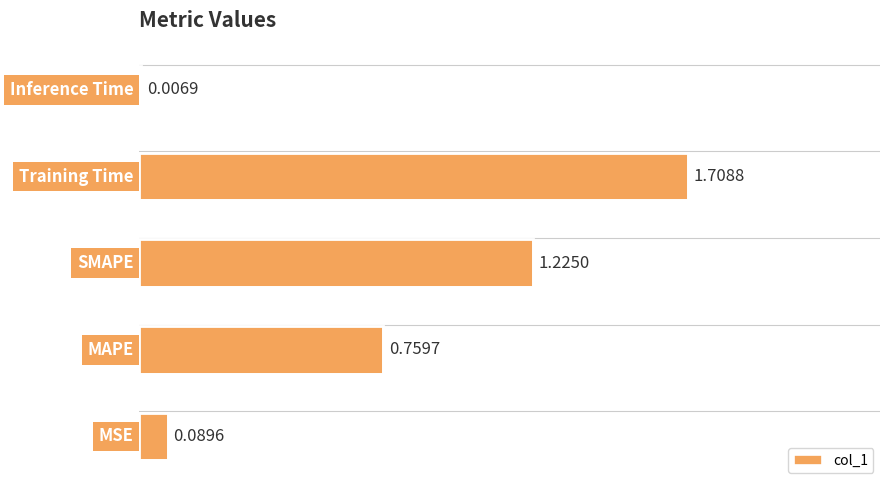

What is the sum of all values?

3.8